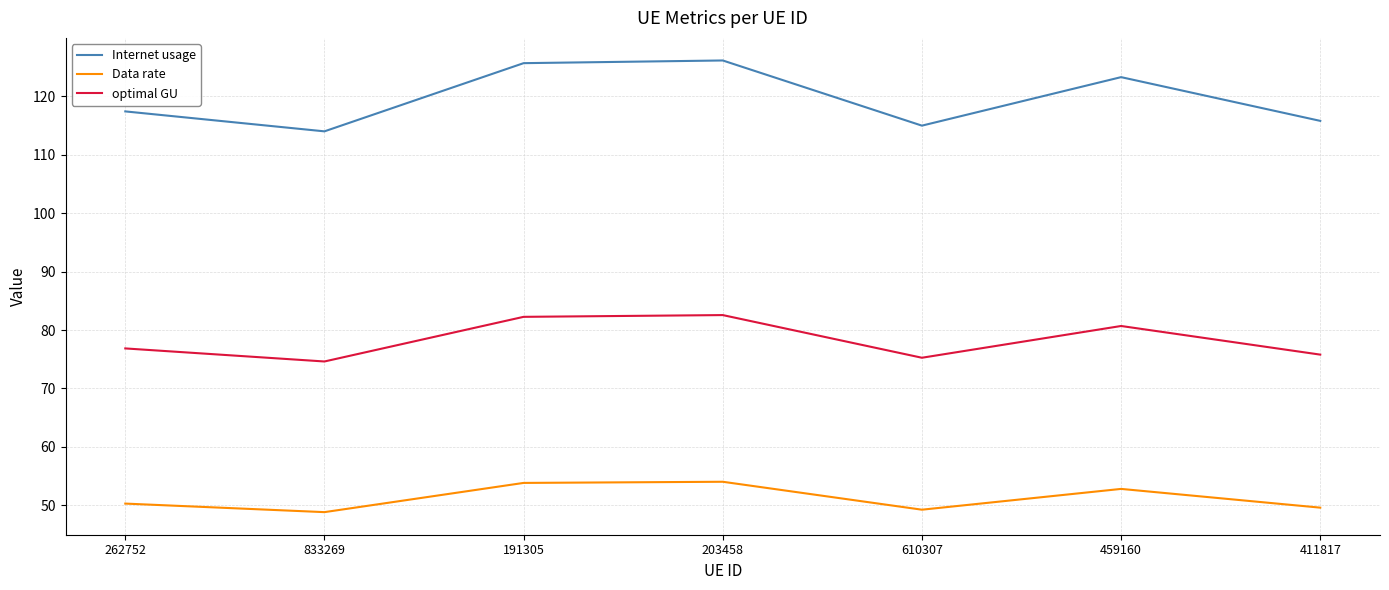

True or false: optimal GU and Data rate cross at least once.

False